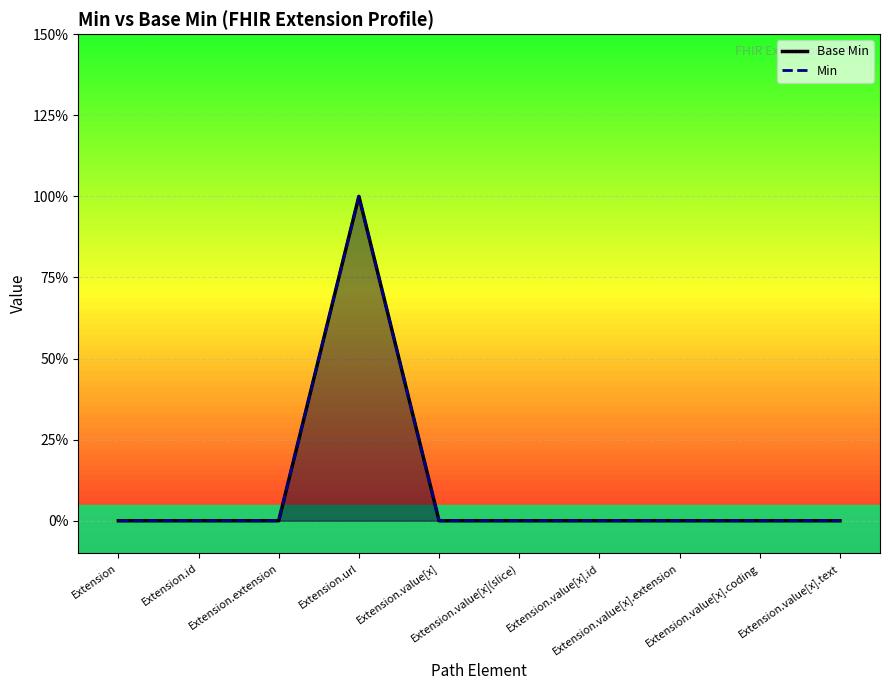

Count the number of categories in the chart.

10